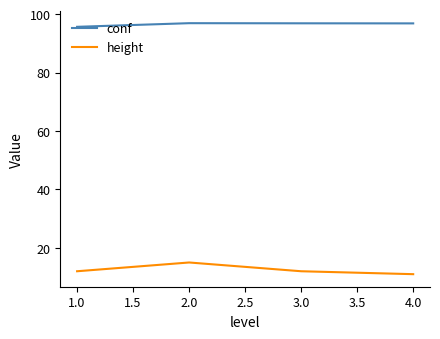

What is the spread (max minus min) of values at 1.0?

83.6